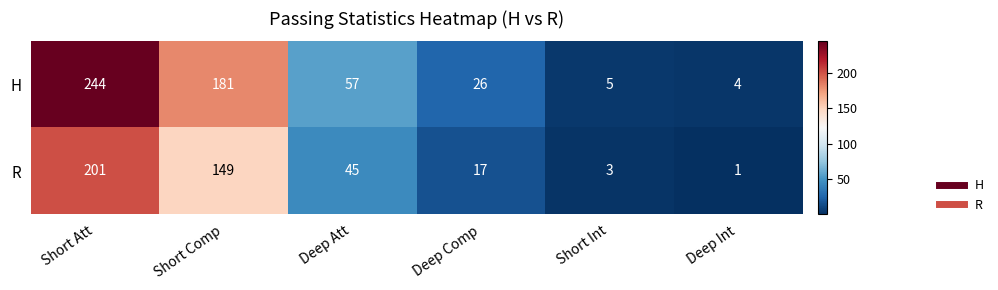

What is the sum of all H values?

517